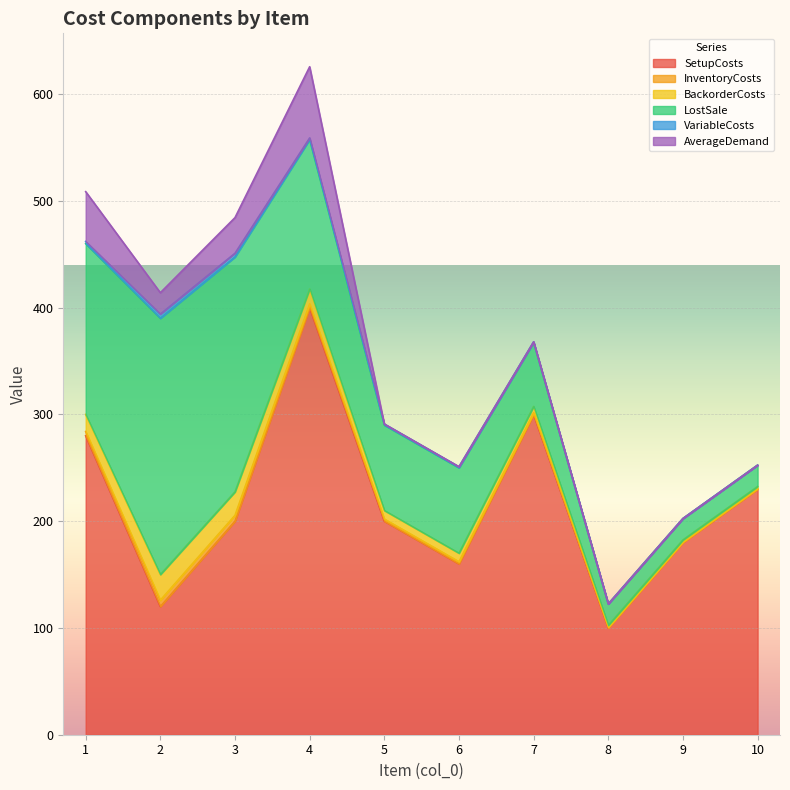

What is the sum of the BackorderCosts values at 10 and 3?

24.0